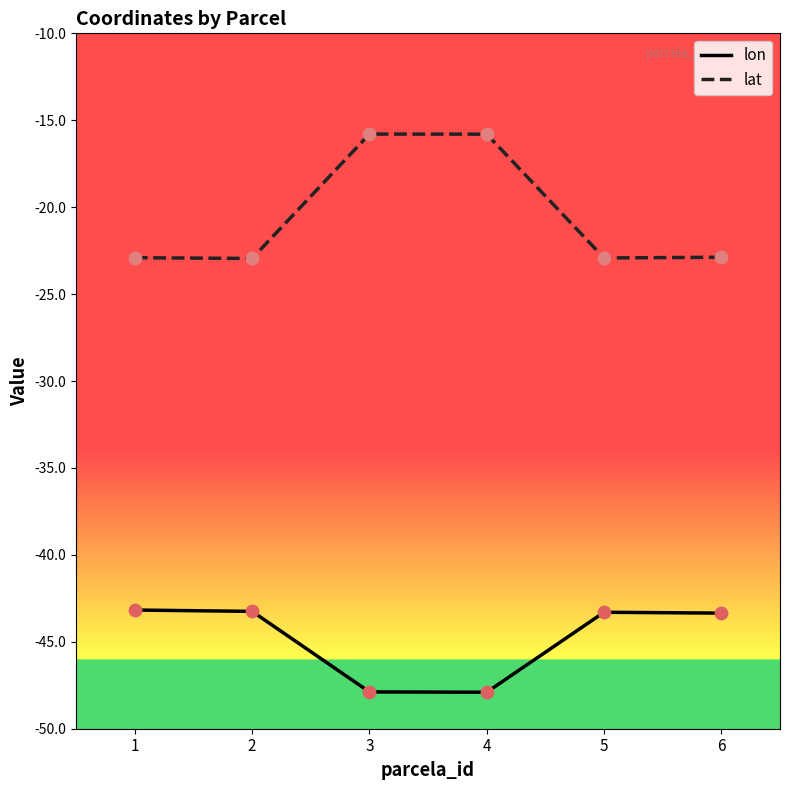

Which series has the largest total across all categories?

lat